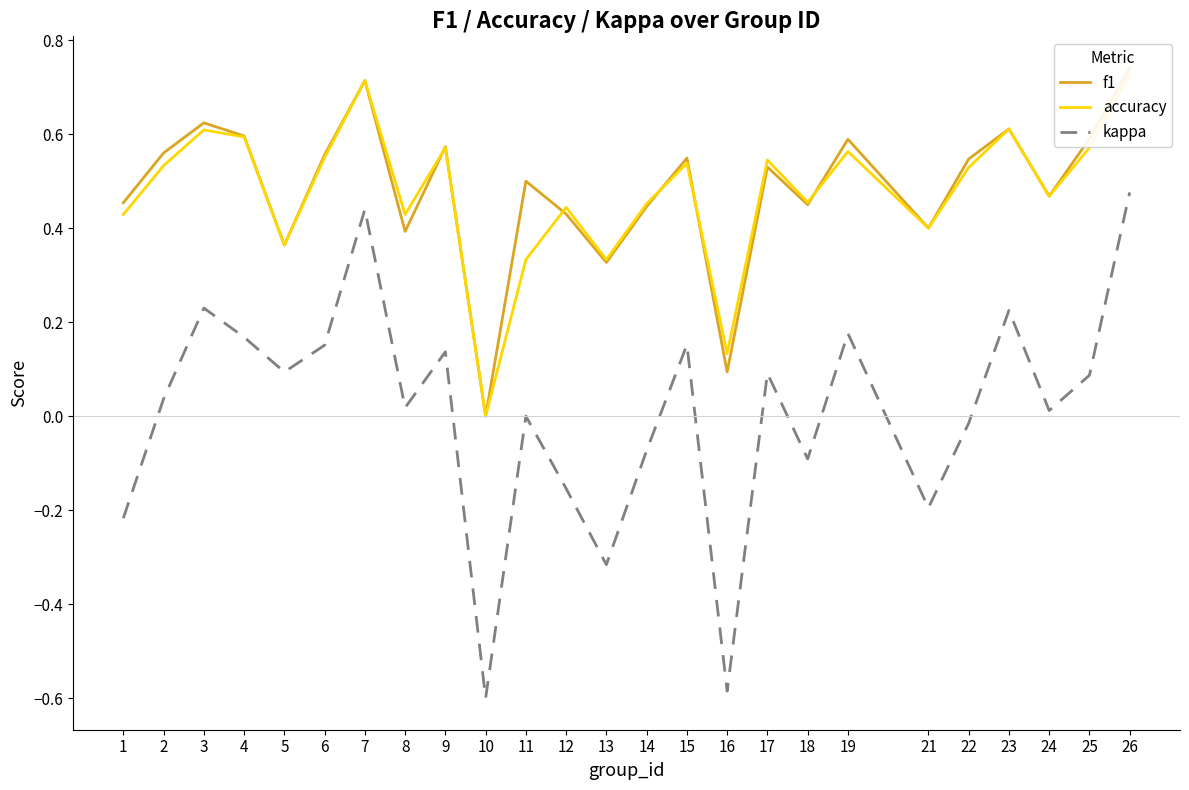

True or false: f1 has more than 2 points higher than both neighbors.

True